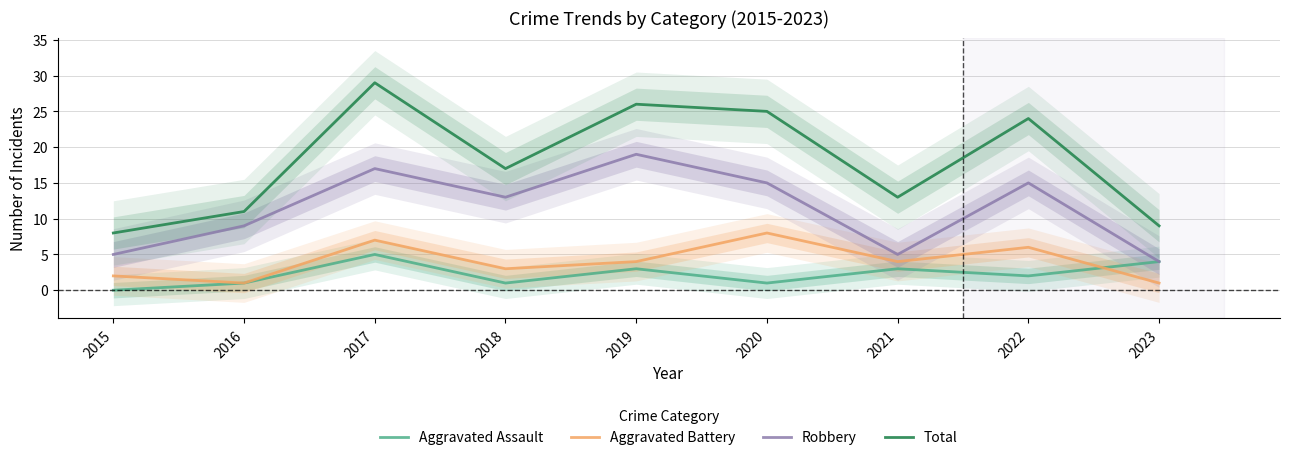

What value does the Aggravated Assault series have at 2023?

4